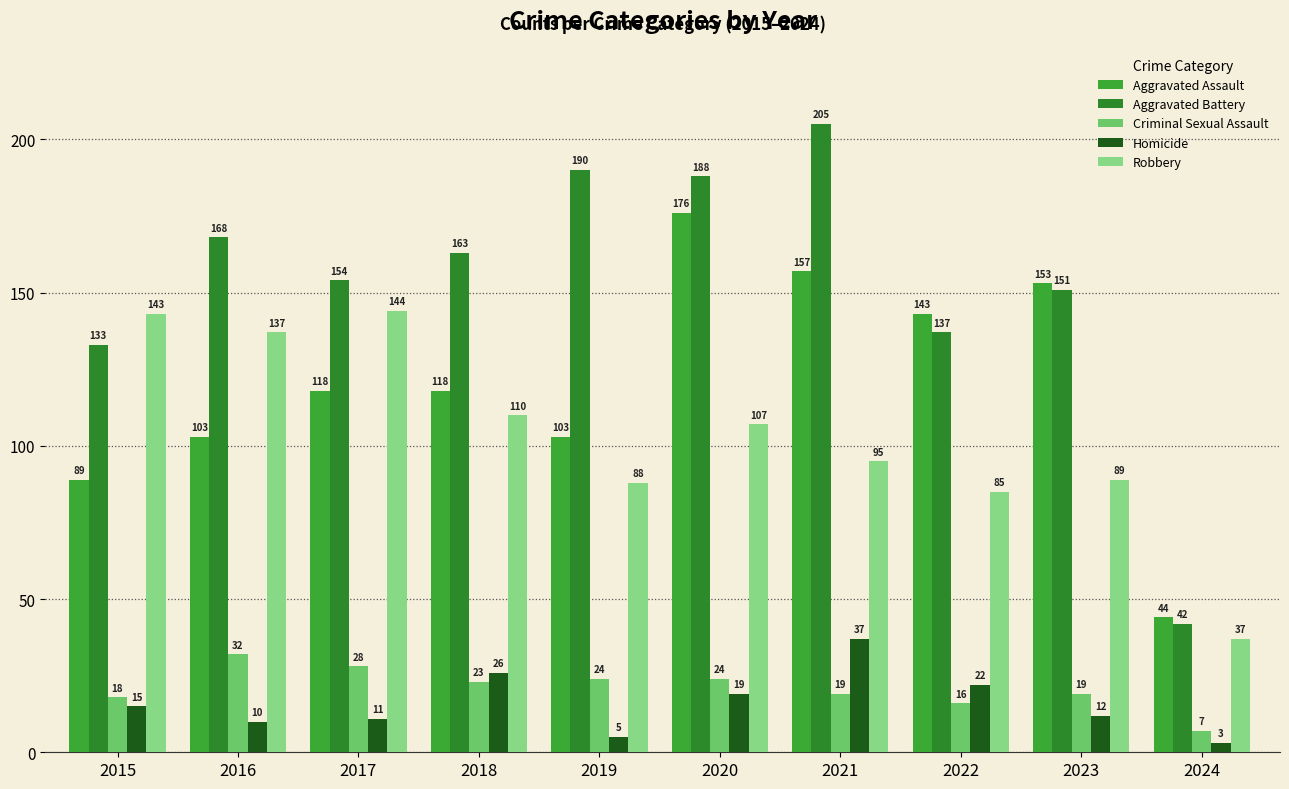

The value of Criminal Sexual Assault at 2015 is 4. True or false?

False